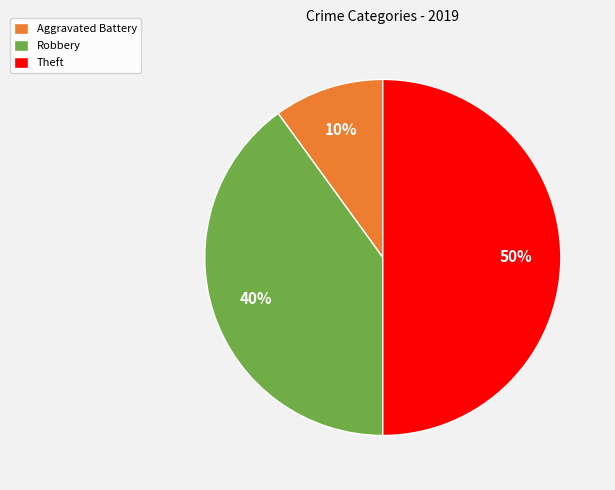

True or false: Robbery accounts for 28% of the total.

False